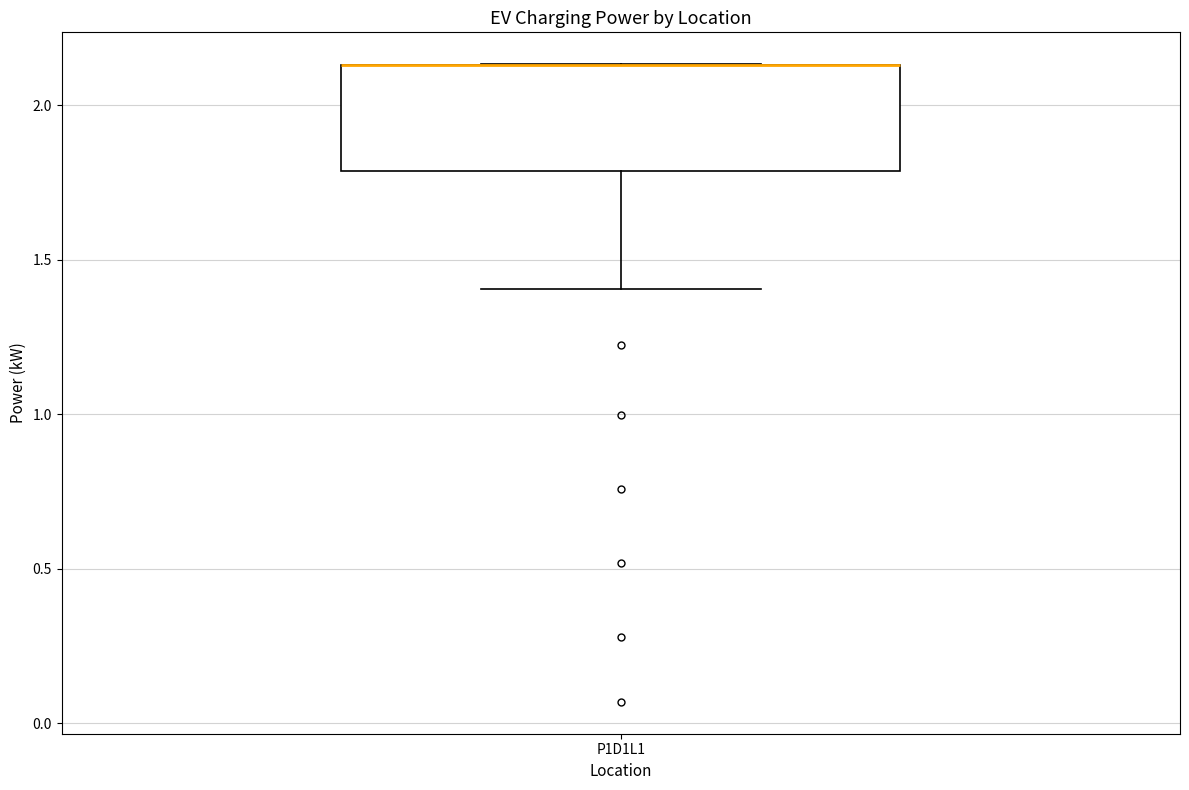

Where is the upper edge of the box for P1D1L1 on the y-axis? The values are not printed on the chart, so give them approximately, as read against the axis.

2.15